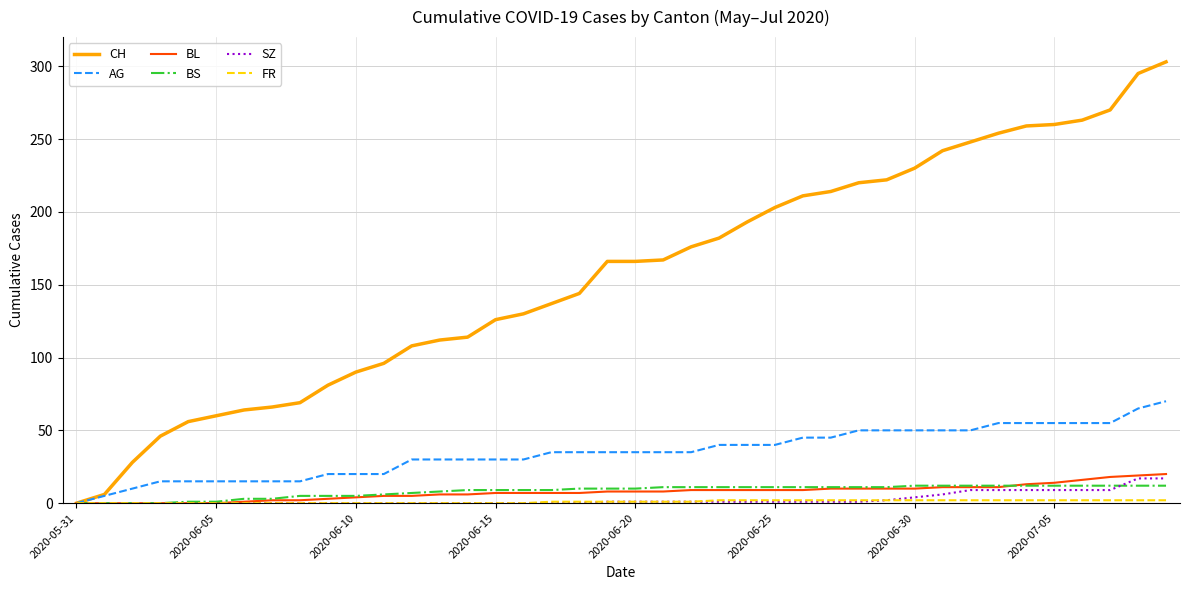

Which series has the largest range (max minus min)?

CH